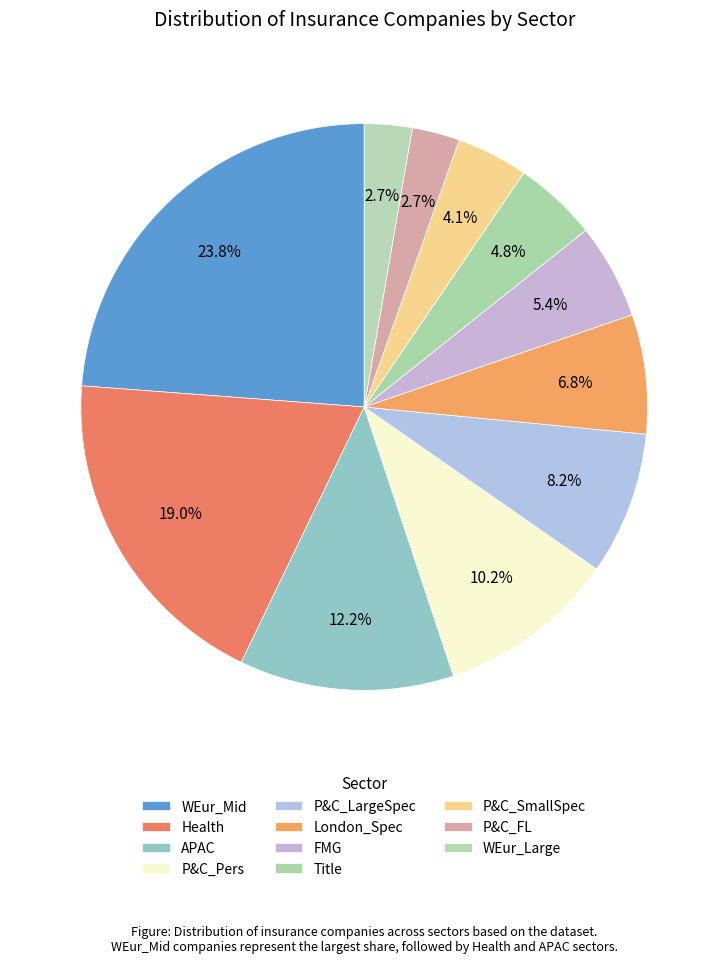

To the nearest percent, what portion does Health represent?

19%